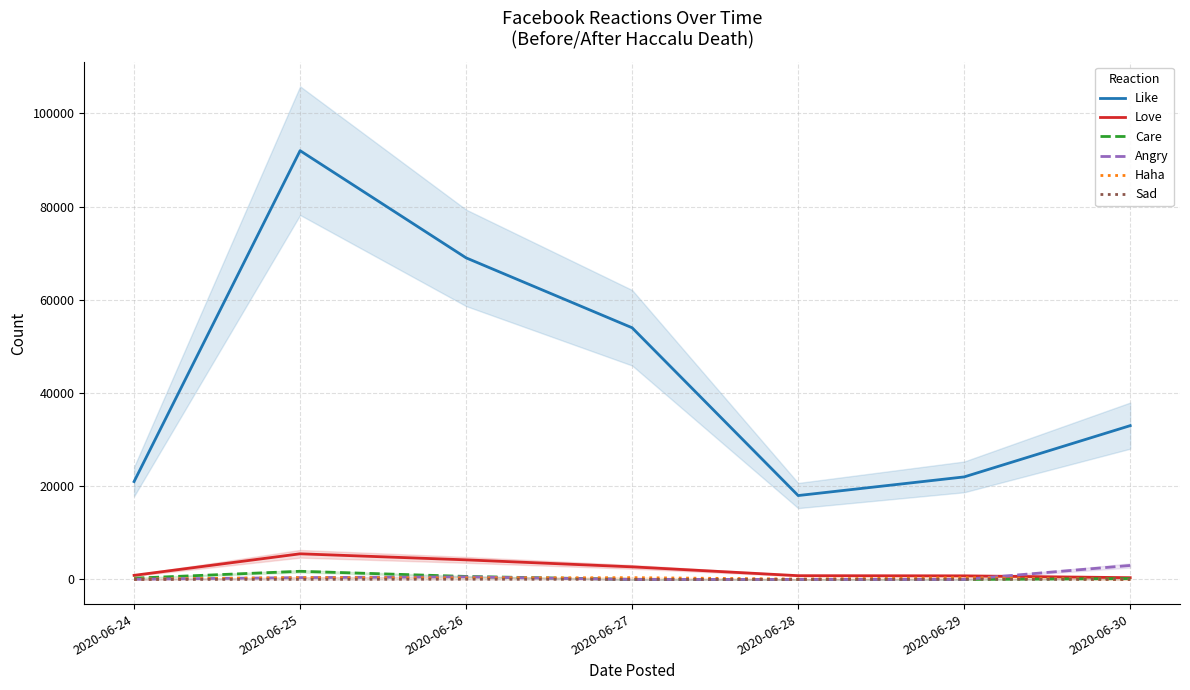

Is the value of Angry at 2020-06-28 greater than the value of Love at 2020-06-26?

No